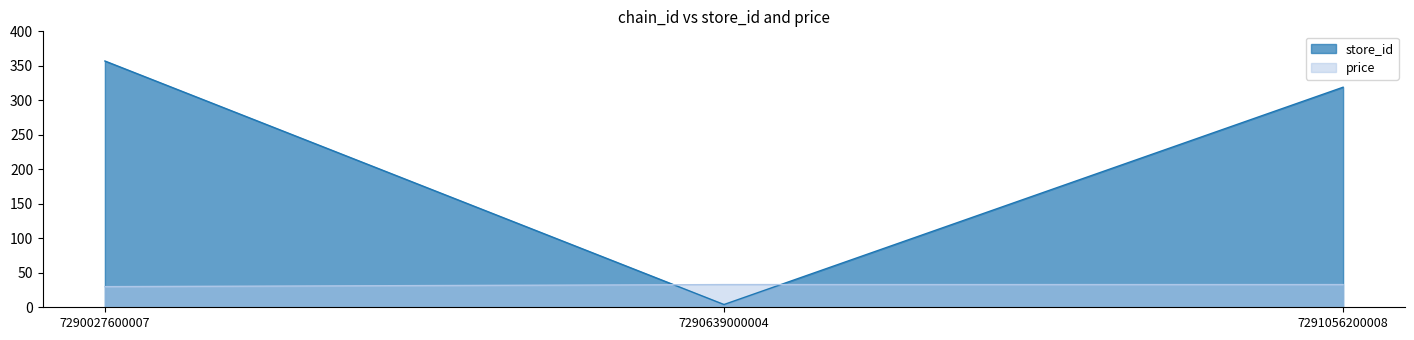

What is the value of the store_id point at the 2nd from the left?

4.0